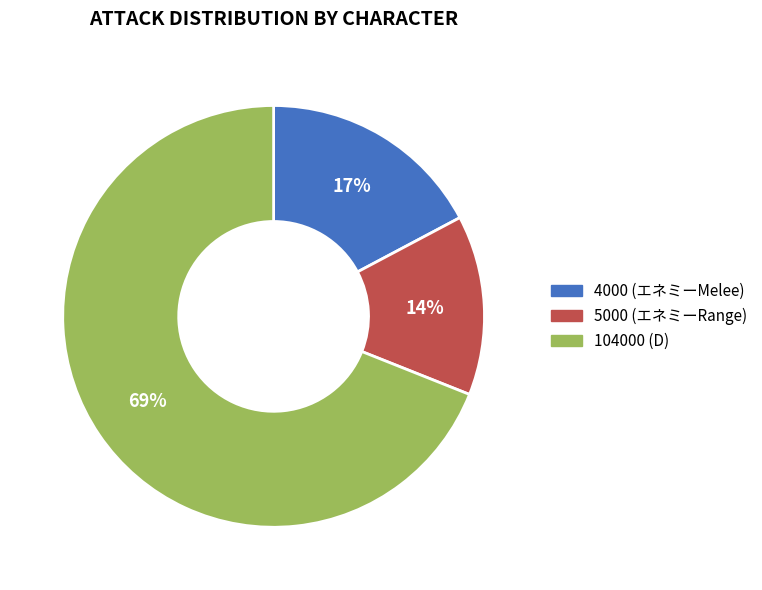

Approximately how many times larger is the value at 4000 (エネミーMelee) compared to 5000 (エネミーRange)?

1.2